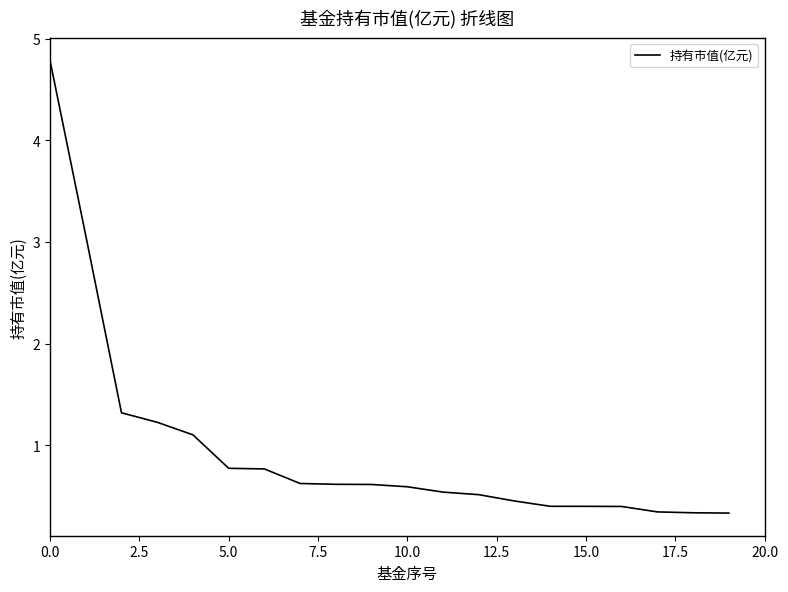

What is the smallest value displayed?

0.3